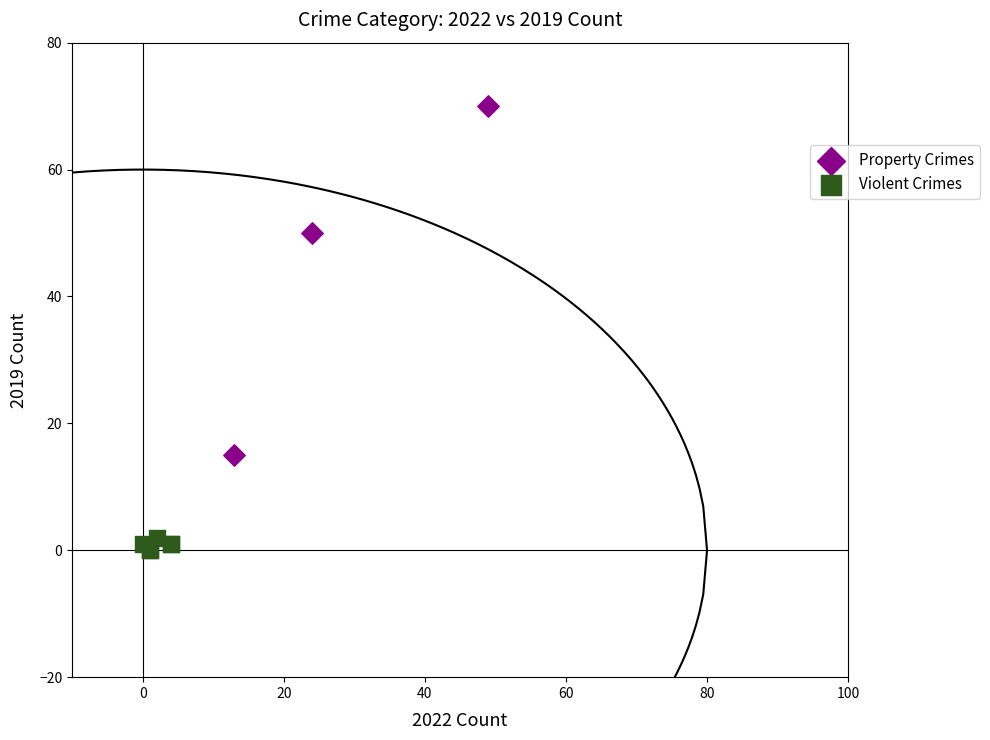

Which series contains the lowest Y value?

Violent Crimes